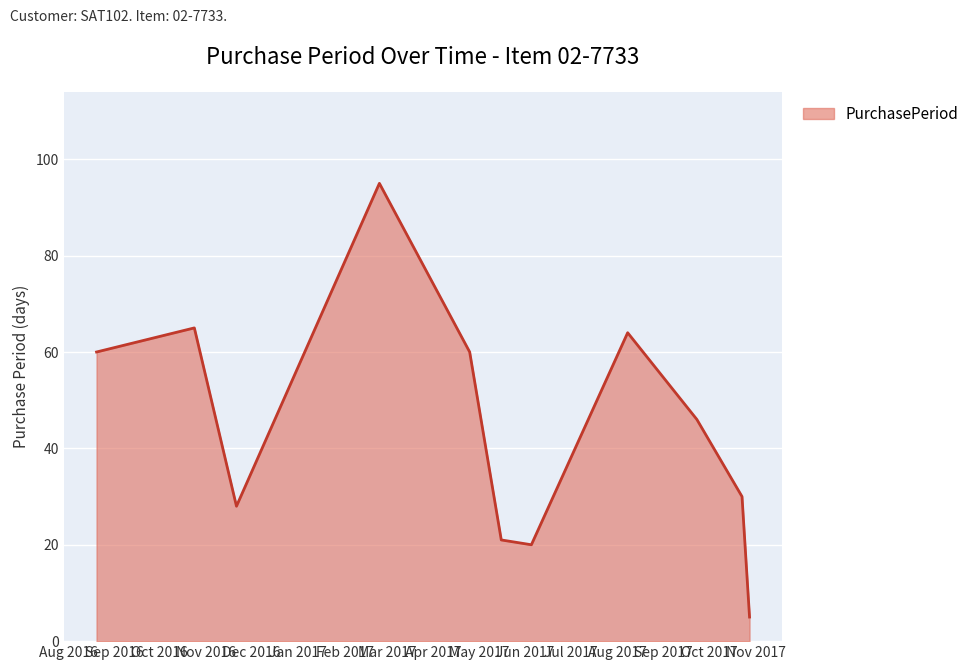

What is the difference between the maximum and minimum values?

90